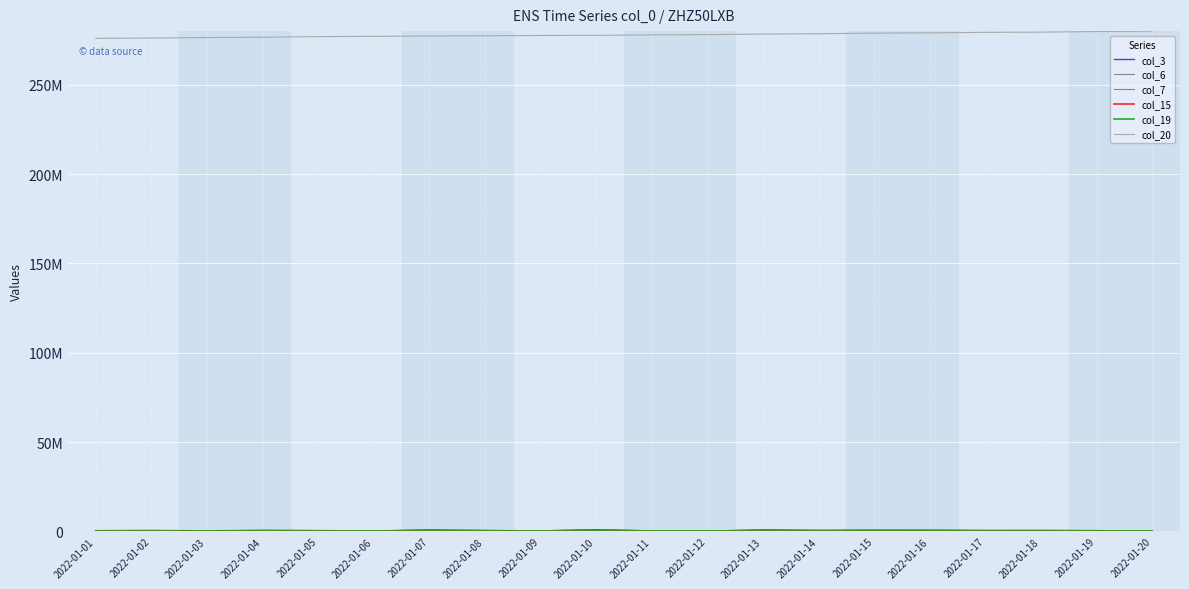

Does the chart display data point markers on the line(s)?

No